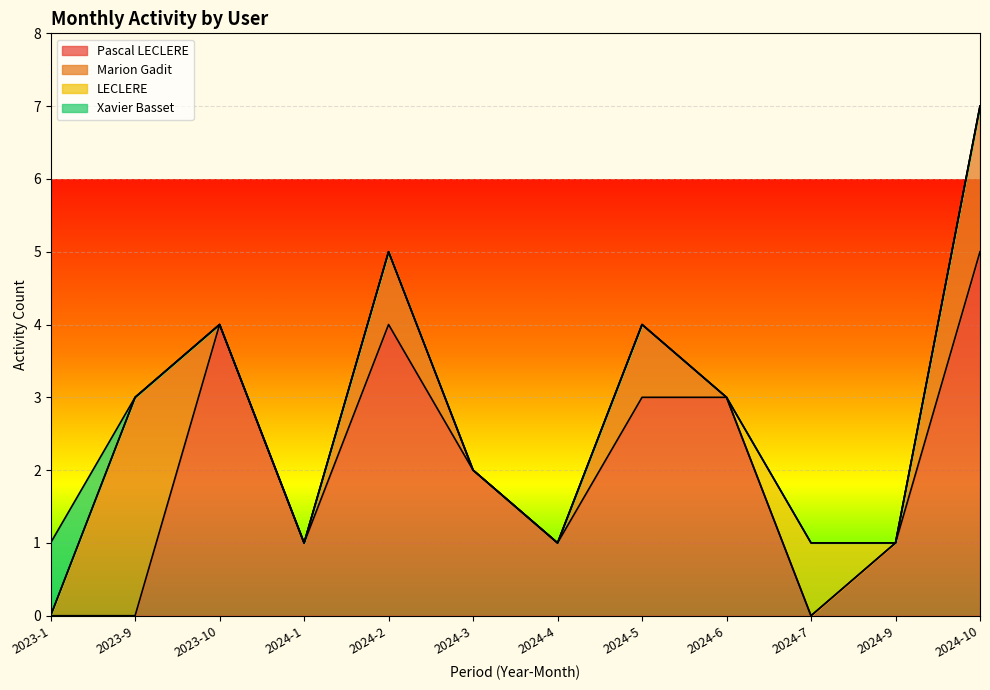

What is the difference between the maximum and minimum values in the Pascal LECLERE series?

5